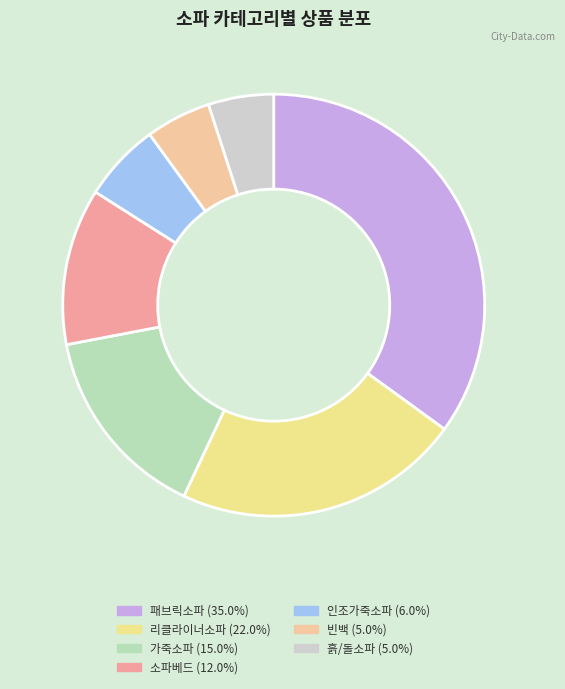

To the nearest percent, what percentage of the pie is 빈백?

5%